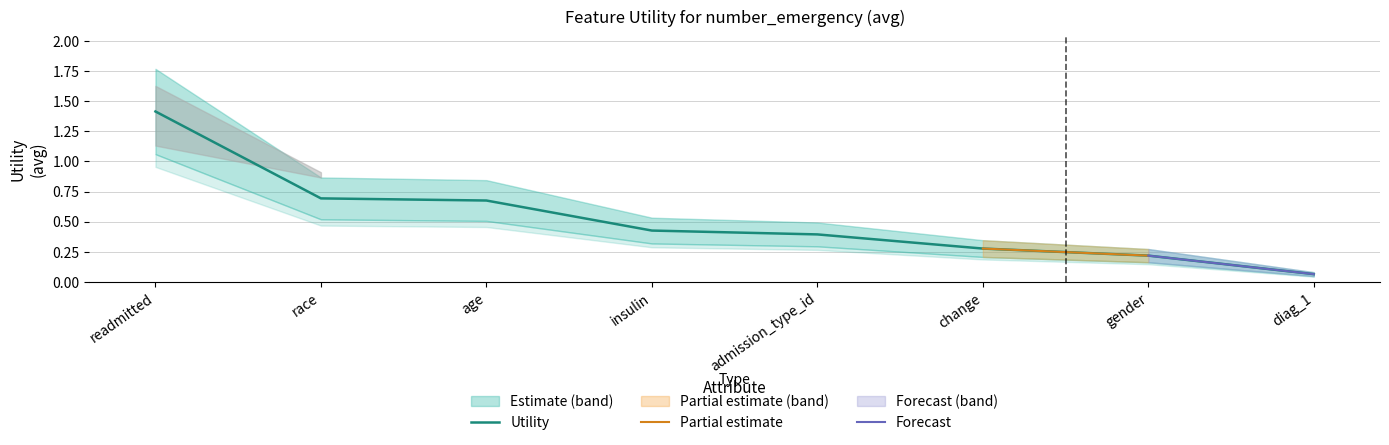

What is the sum of all values?

4.2